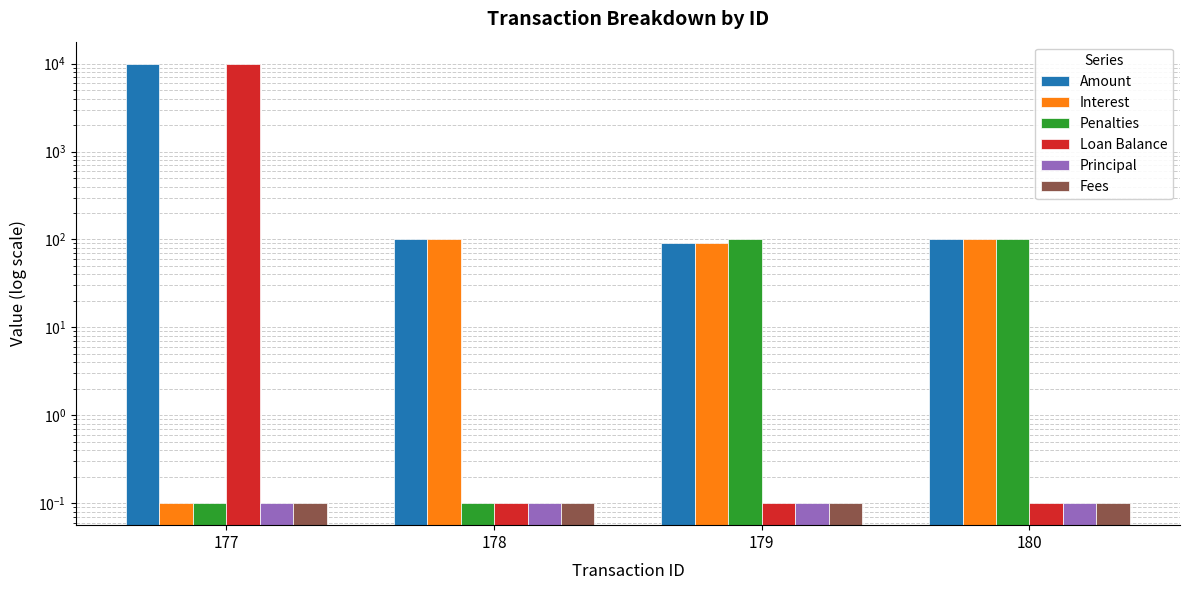

How many groups of bars are there?

4